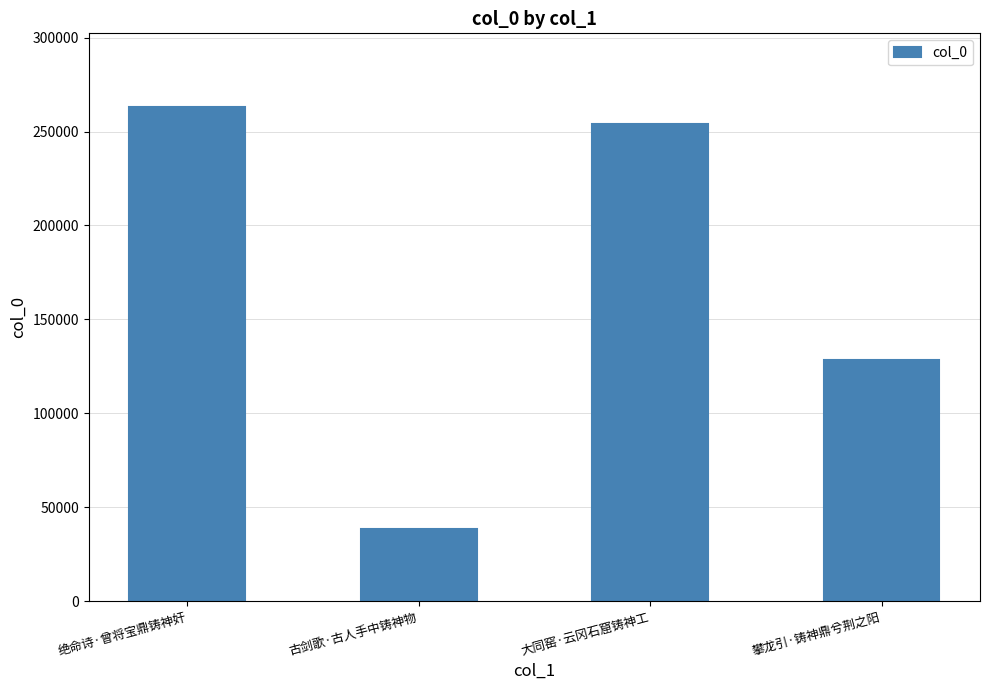

Which category has the highest value across all series?

绝命诗·曾将宝鼎铸神奸